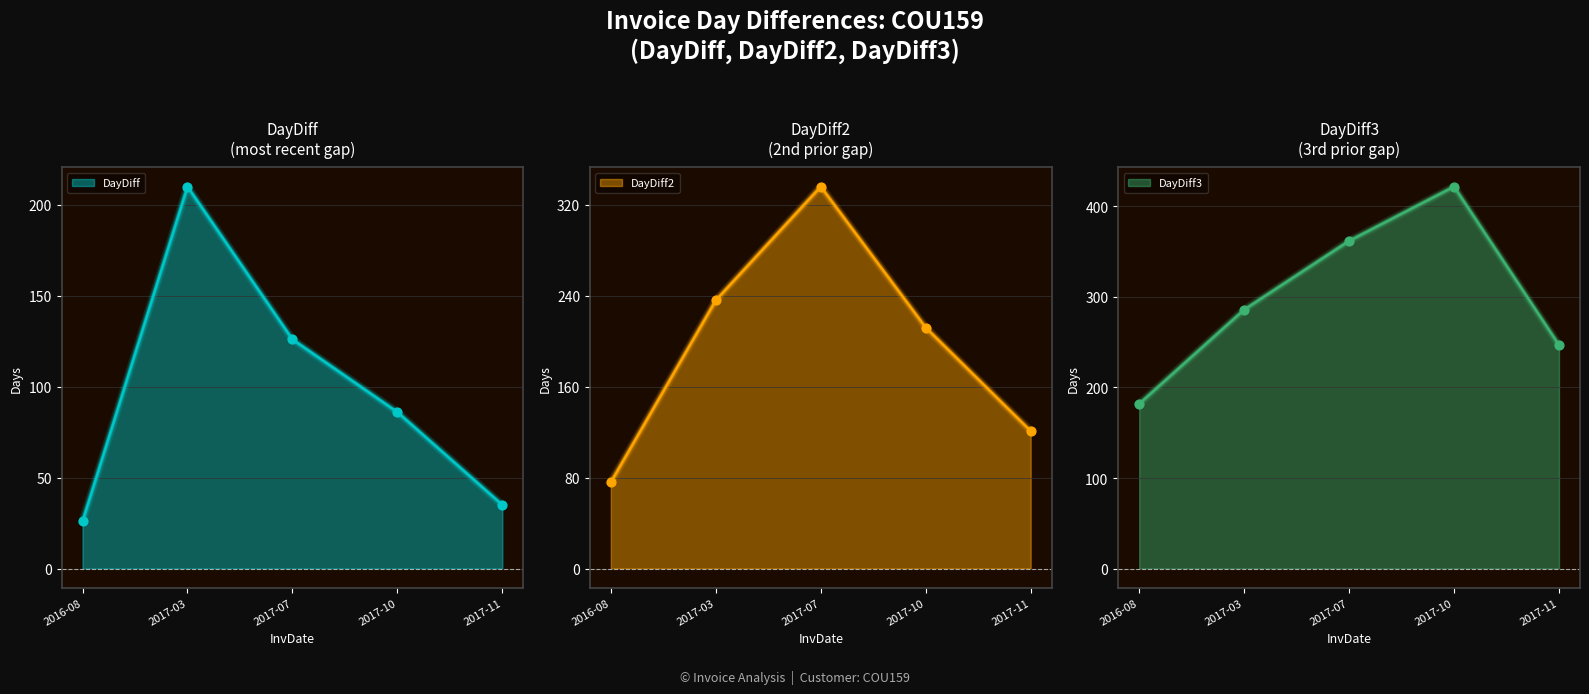

What are all the series names shown in the legend?

DayDiff, DayDiff2, DayDiff3